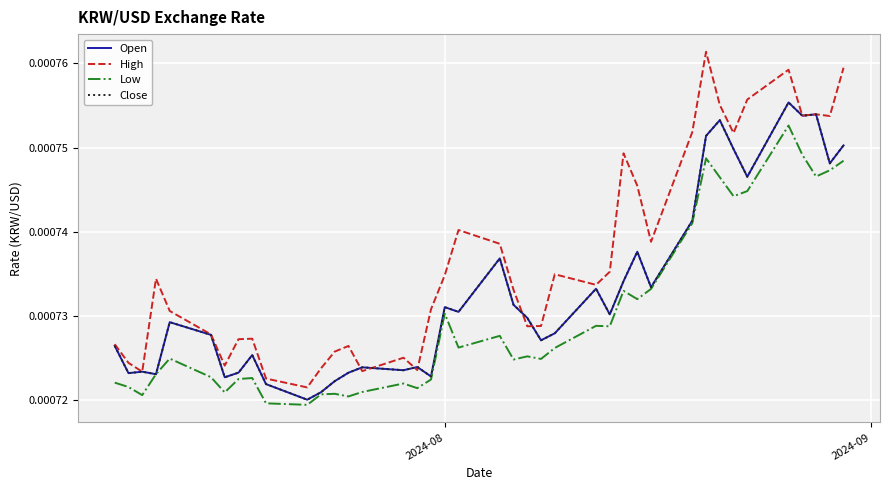

How many lines are shown in the chart?

4